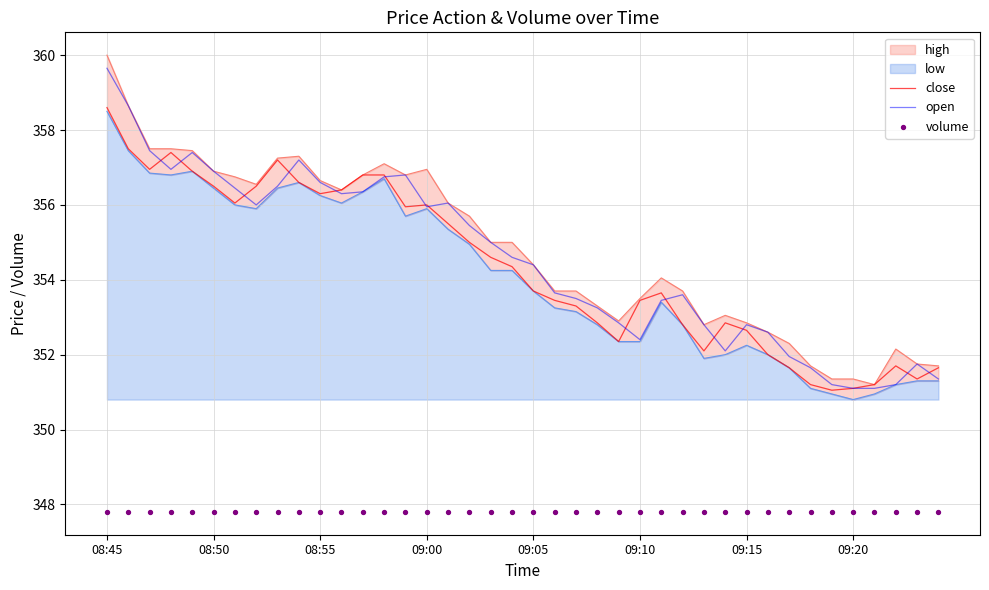

What is the lowest value of the close series?

351.1